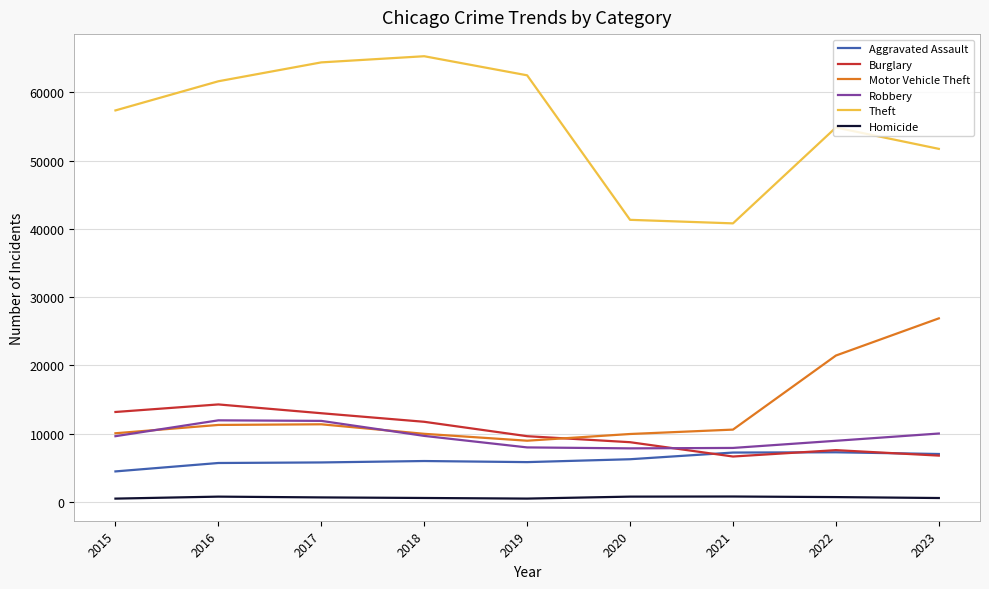

The Aggravated Assault series shows 1849 at 2015. True or false?

False